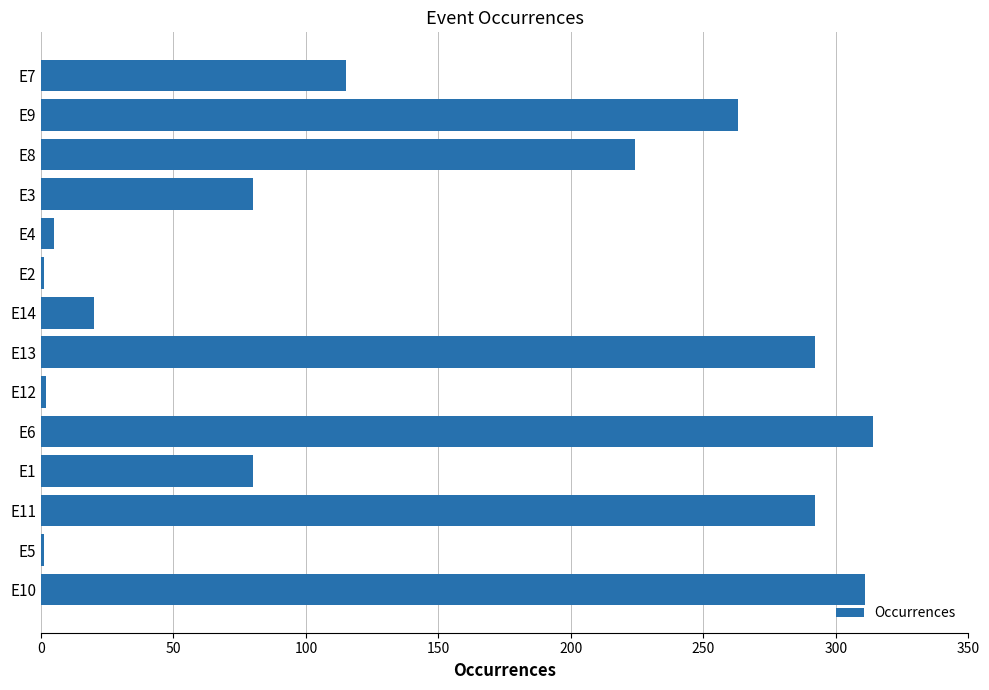

Is it true that the value at E3 is 80?

True